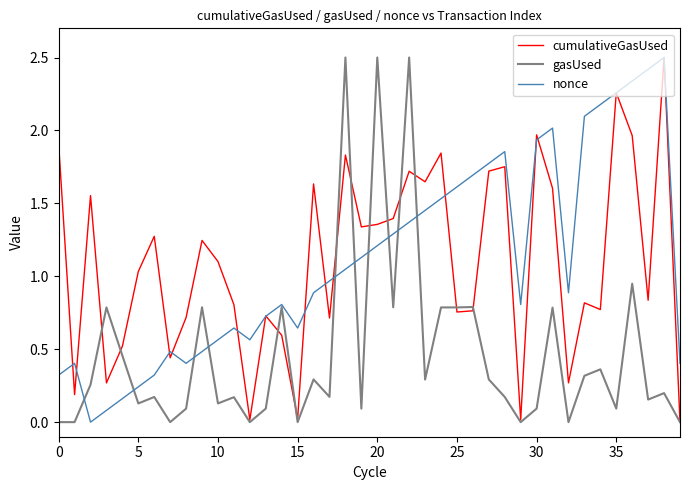

What is the greatest value displayed?

2.5